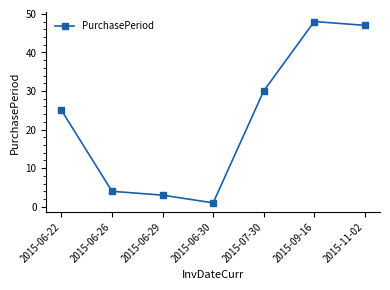

Reading right to left, transcribe all the data shown in this chart.

2015-11-02=47	2015-09-16=48	2015-07-30=30	2015-06-30=1	2015-06-29=3	2015-06-26=4	2015-06-22=25